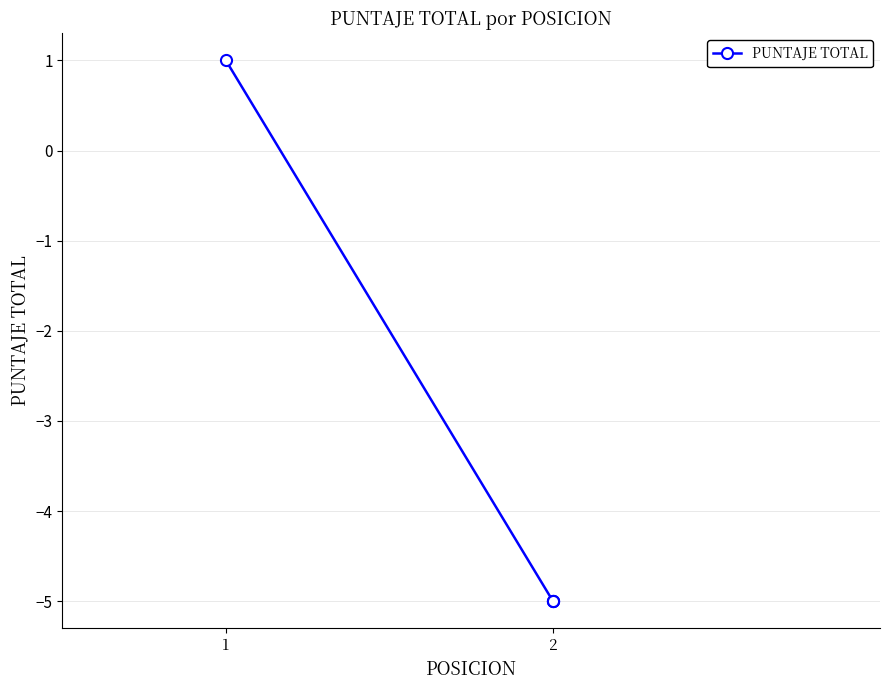

The chart shows a value of -9 at 2. True or false?

False